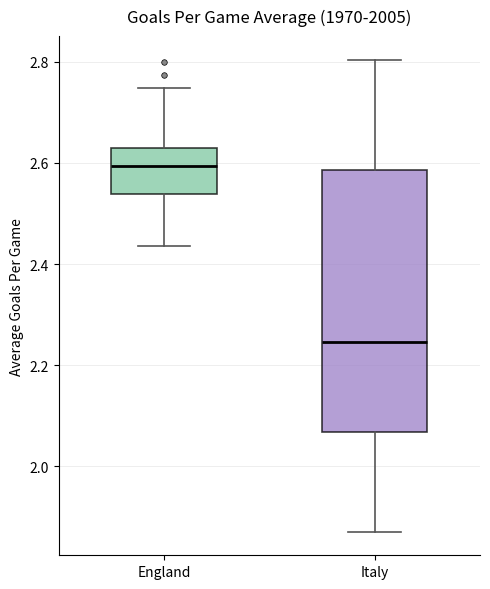

Which box has the lowest median line?

Italy